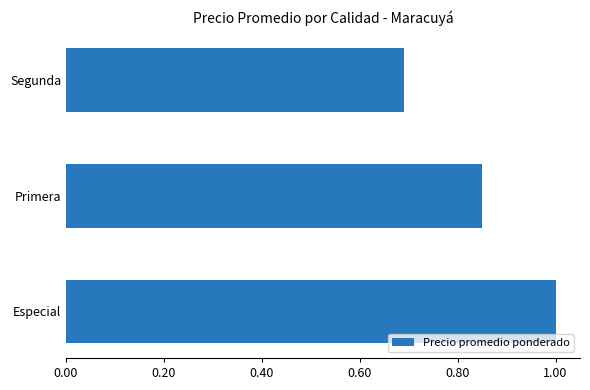

The chart shows a value of 0.7 at Segunda. True or false?

True